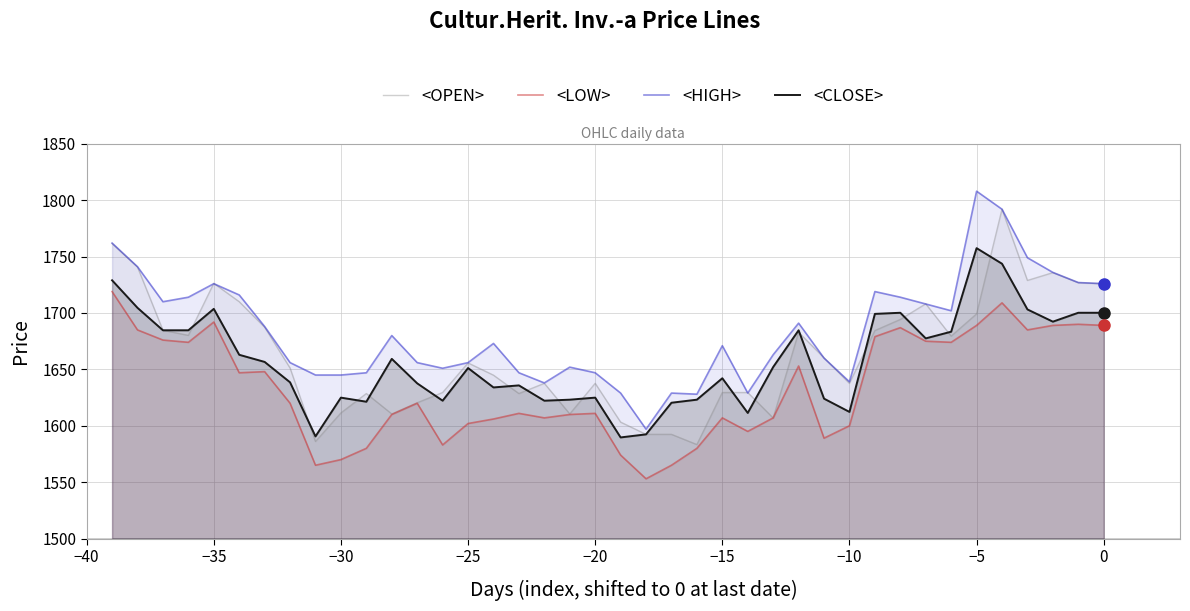

What is the minimum value for <LOW>?

1553.0